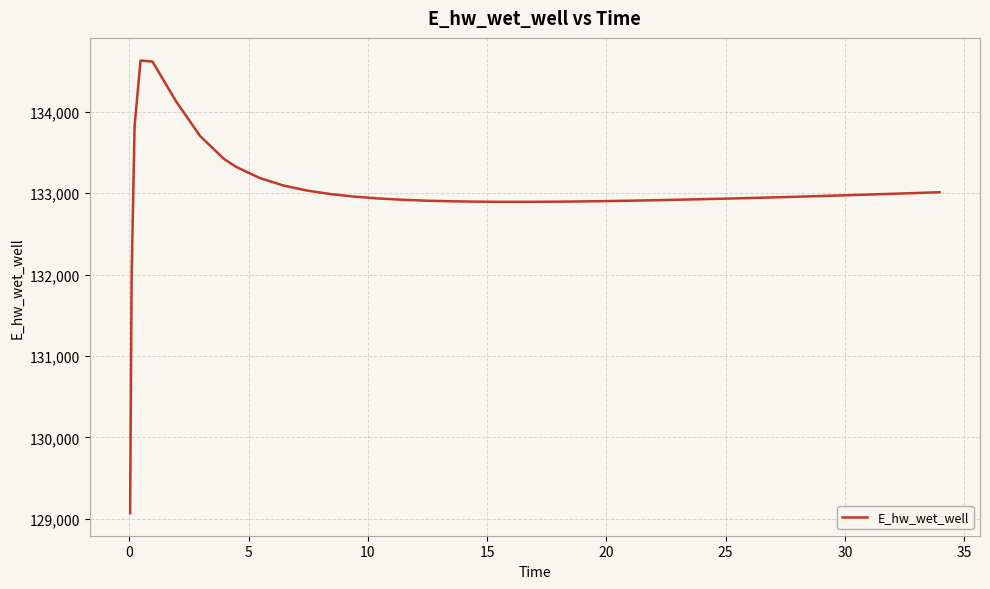

What is the maximum value shown in the chart?

134628.0